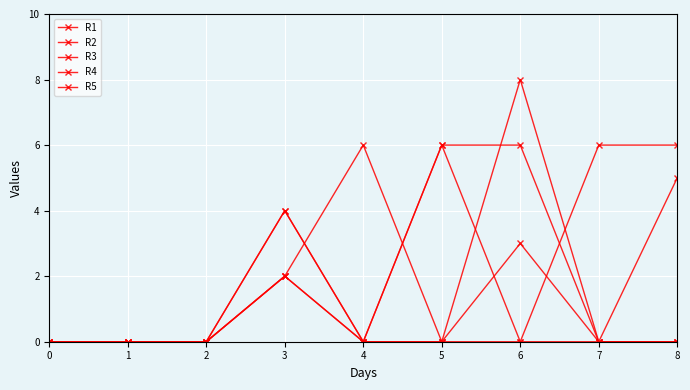

Between 8 and 6, which is larger?

8